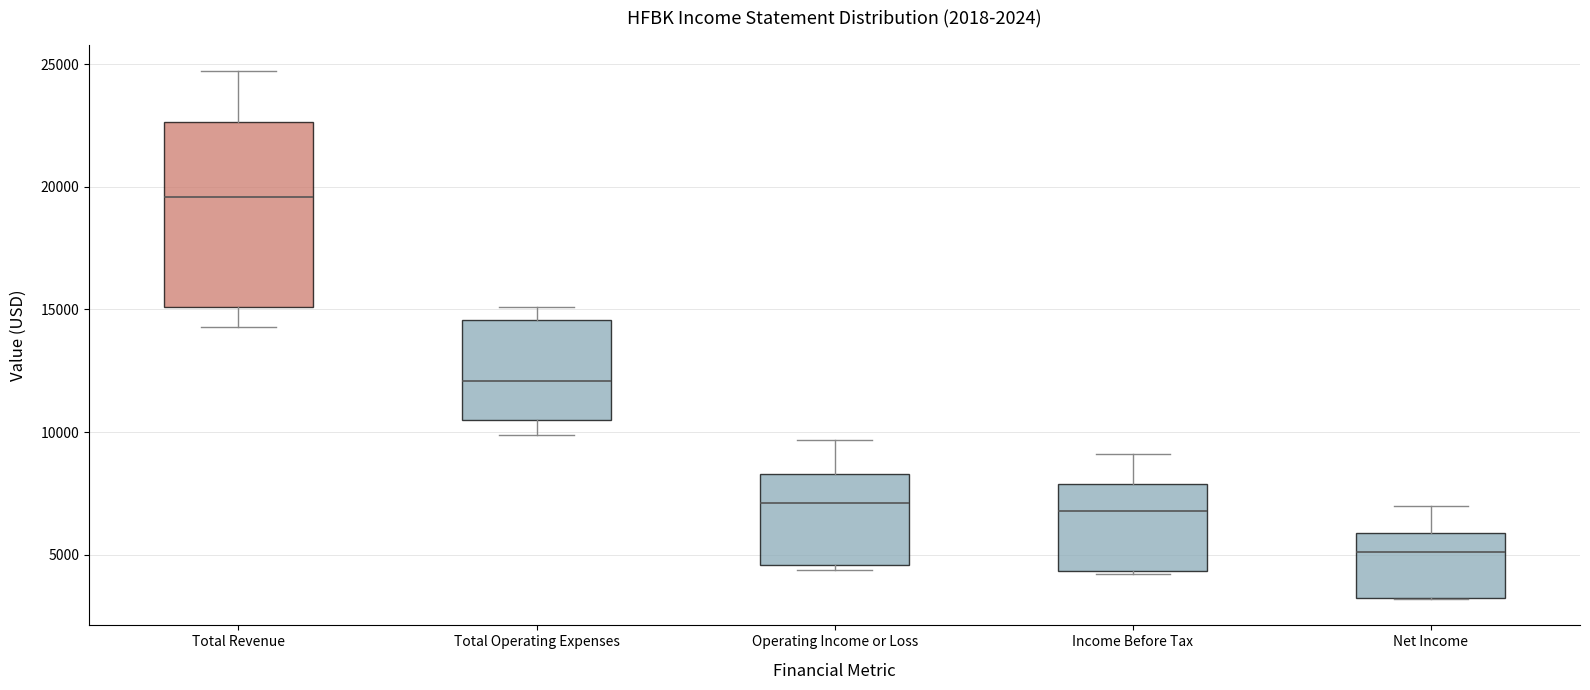

Reading left to right, read every box against the y-axis: the position of its median line, the range the box covers, and the ends of its whiskers. The values are not printed on the chart, so give them approximately, as read against the axis.

Total Revenue: median 19500, box 15000 to 22500, whiskers 14500 to 24500
Total Operating Expenses: median 12000, box 10500 to 14500, whiskers 10000 to 15000
Operating Income or Loss: median 7000, box 4500 to 8500, whiskers 4500 (just below the box's lower edge) to 9500
Income Before Tax: median 7000, box 4500 to 8000, whiskers 4000 to 9000
Net Income: median 5000, box 3500 to 6000, whiskers 3000 to 7000